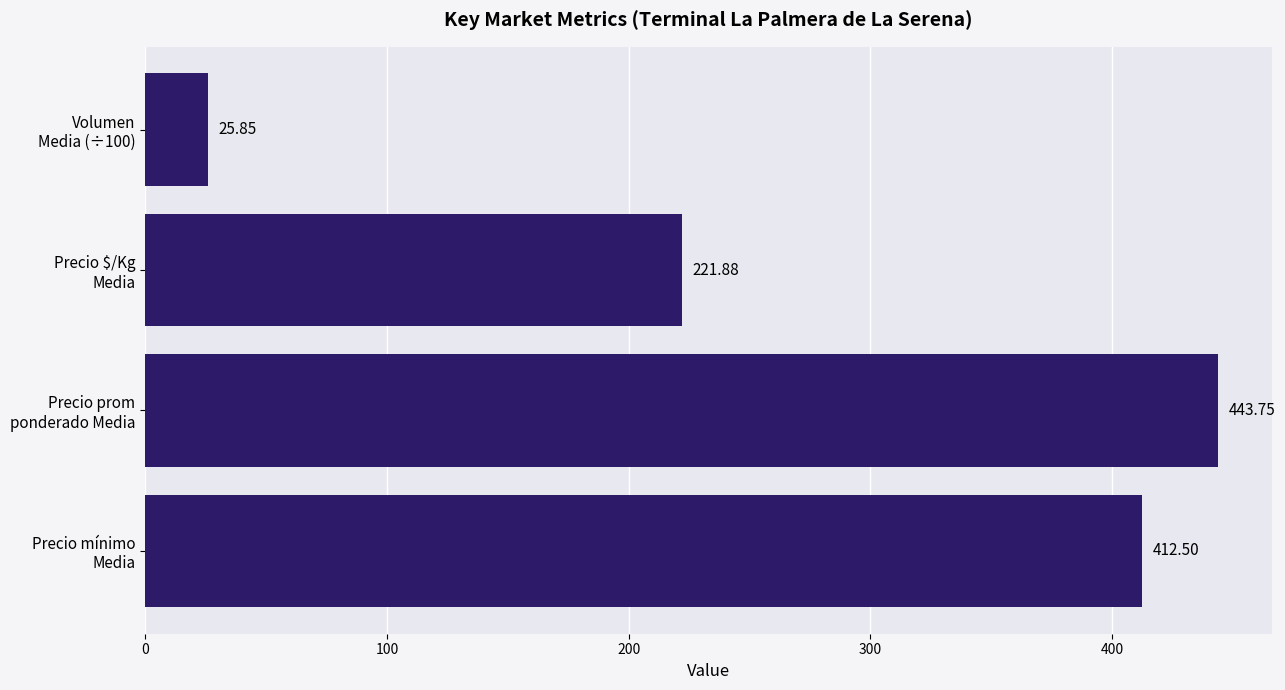

What is the difference between the maximum and minimum values?

417.9